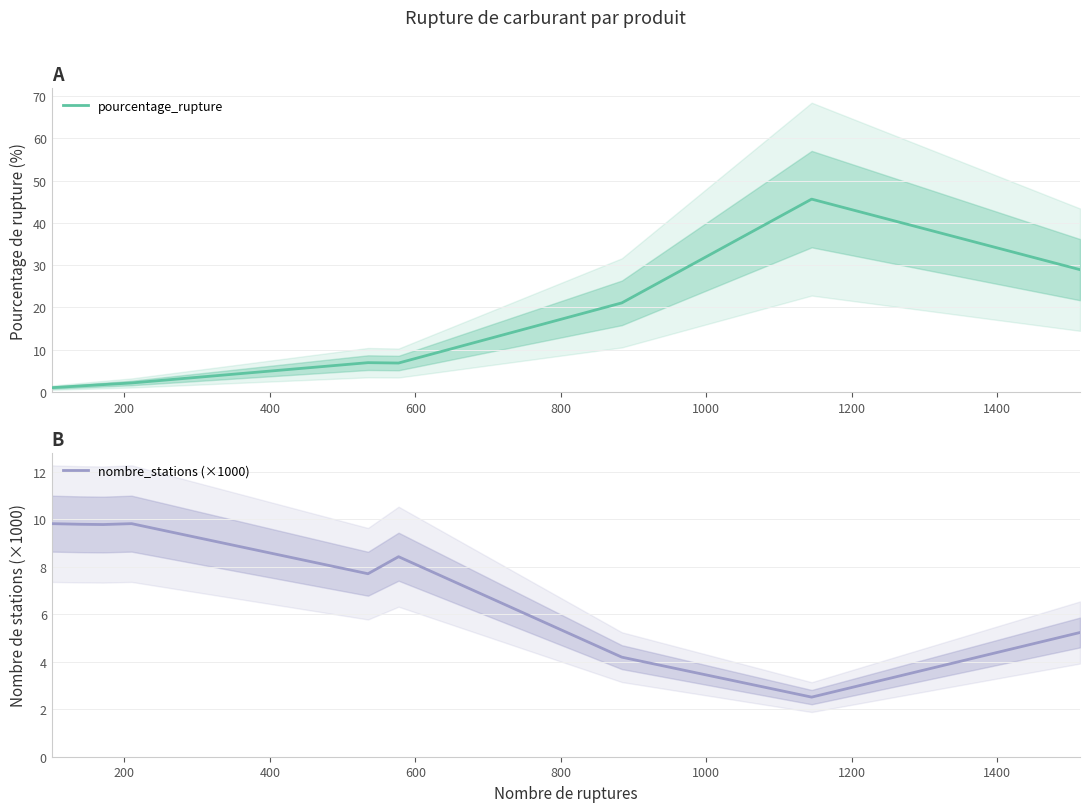

Which series has the largest total across all categories?

pourcentage_rupture